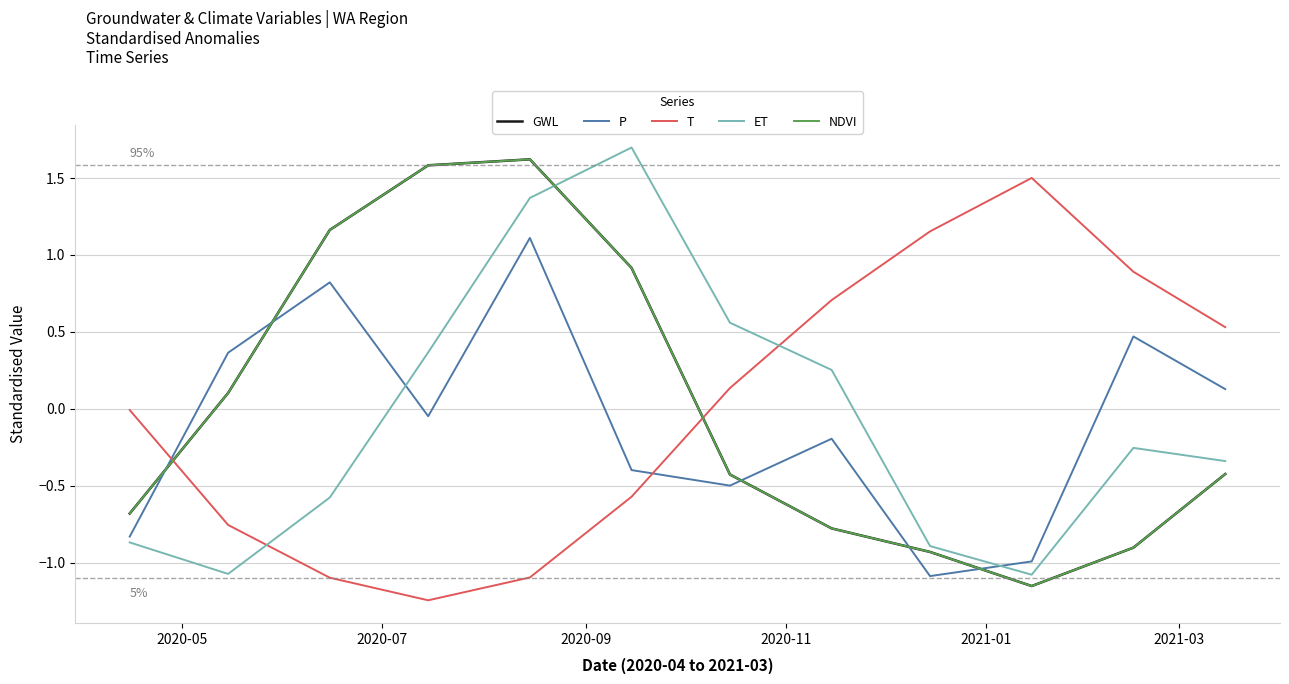

Does the chart display data point markers on the line(s)?

No